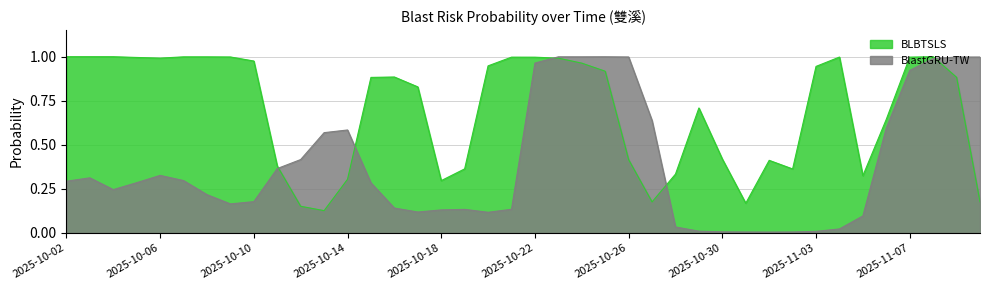

What is the approximate value of BLBTSLS at 2025-11-09?

0.9